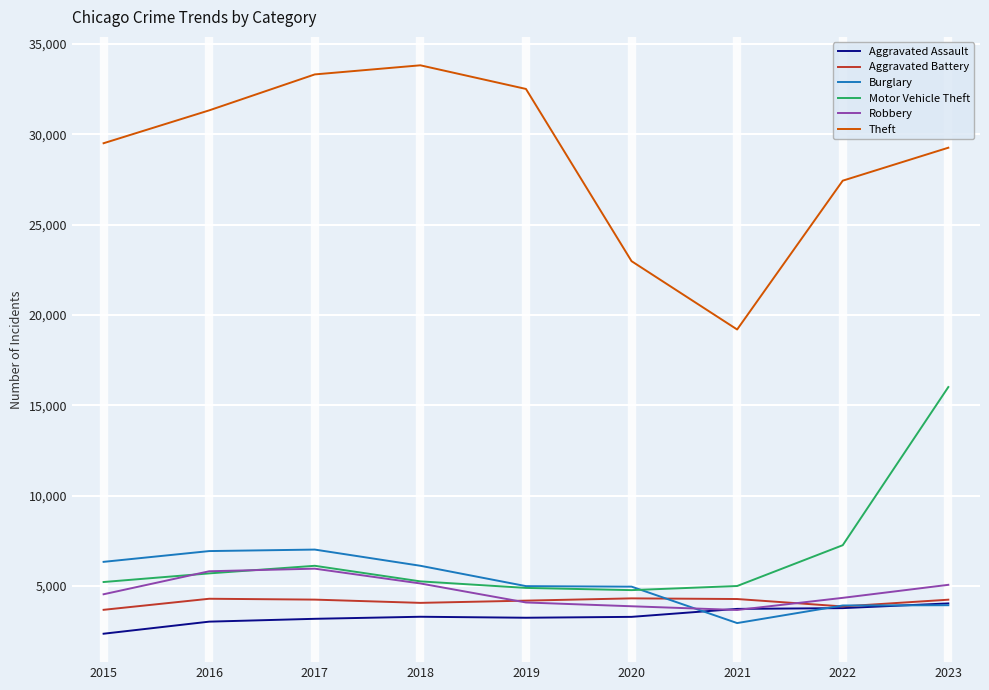

What is the smallest value displayed?

2359